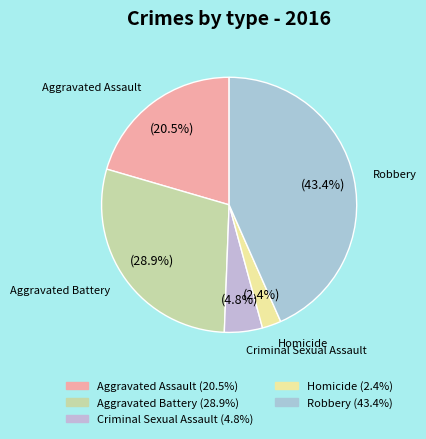

Which slice is the smallest?

Homicide